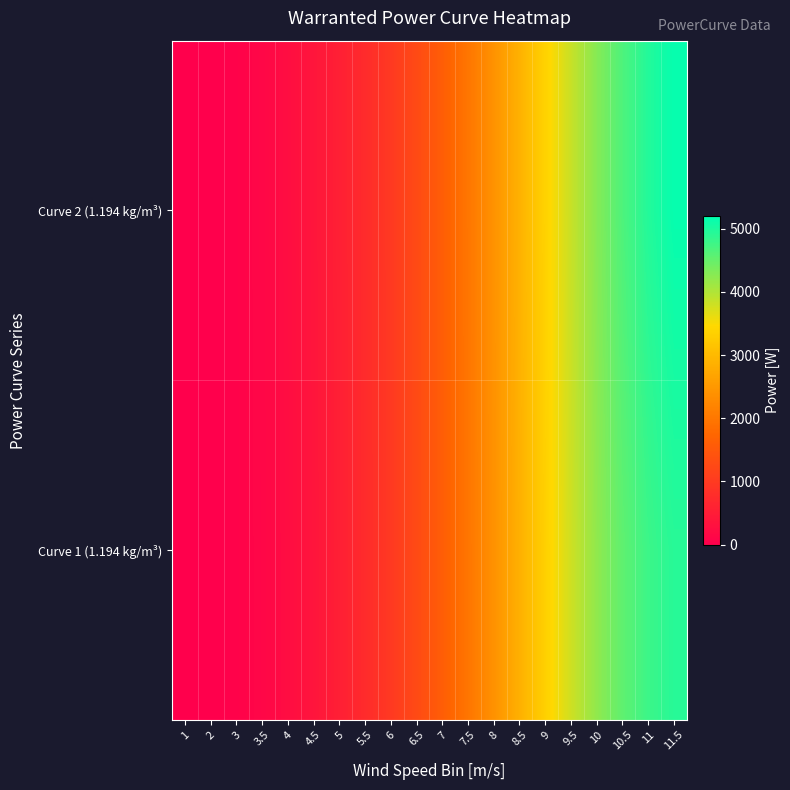

What is the spread (max minus min) of values at 3.5?

5